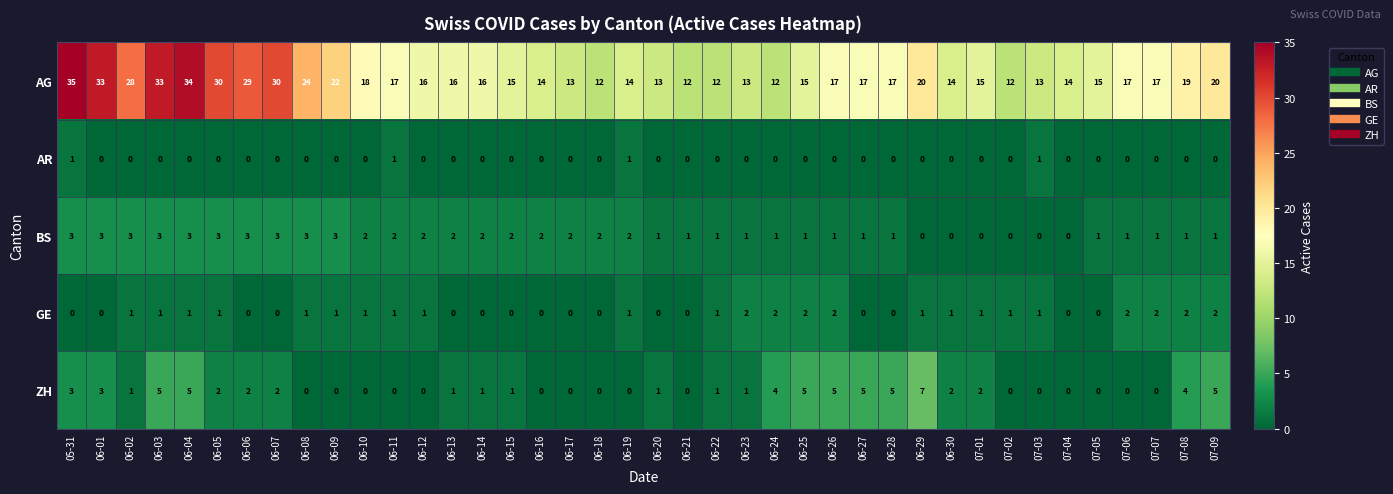

What is the total value across all series at 06-25?

23